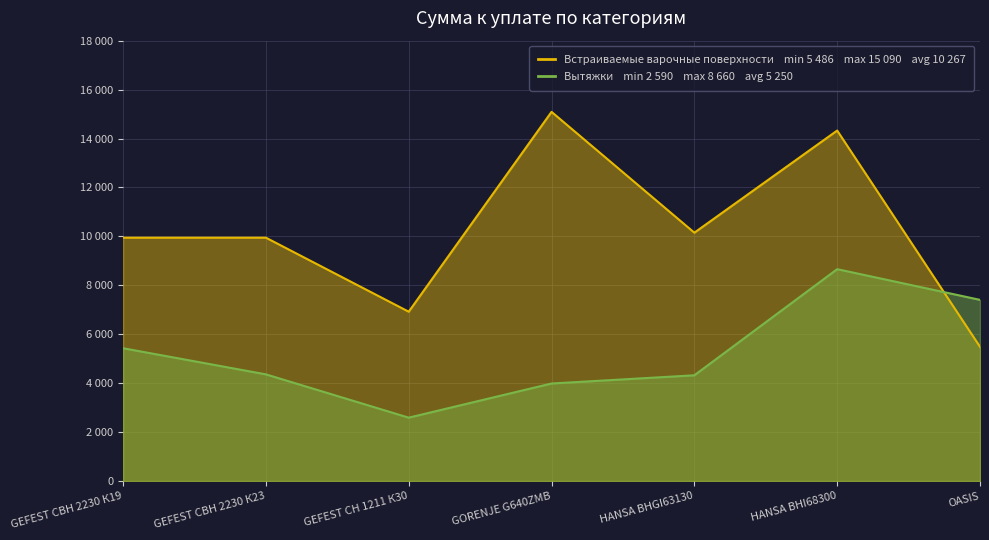

What are all the series names shown in the legend?

Встраиваемые варочные поверхности, Вытяжки